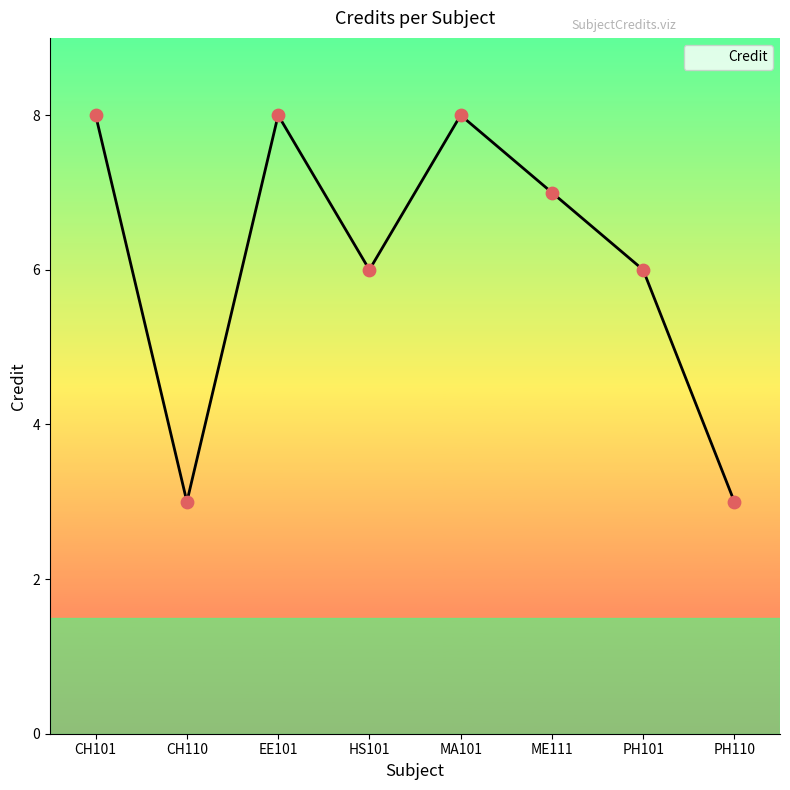

Between CH101 and ME111, which is larger?

CH101